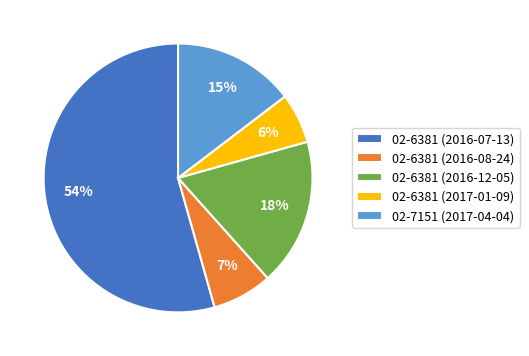

To the nearest percent, what portion does 02-6381 (2016-07-13) represent?

54%